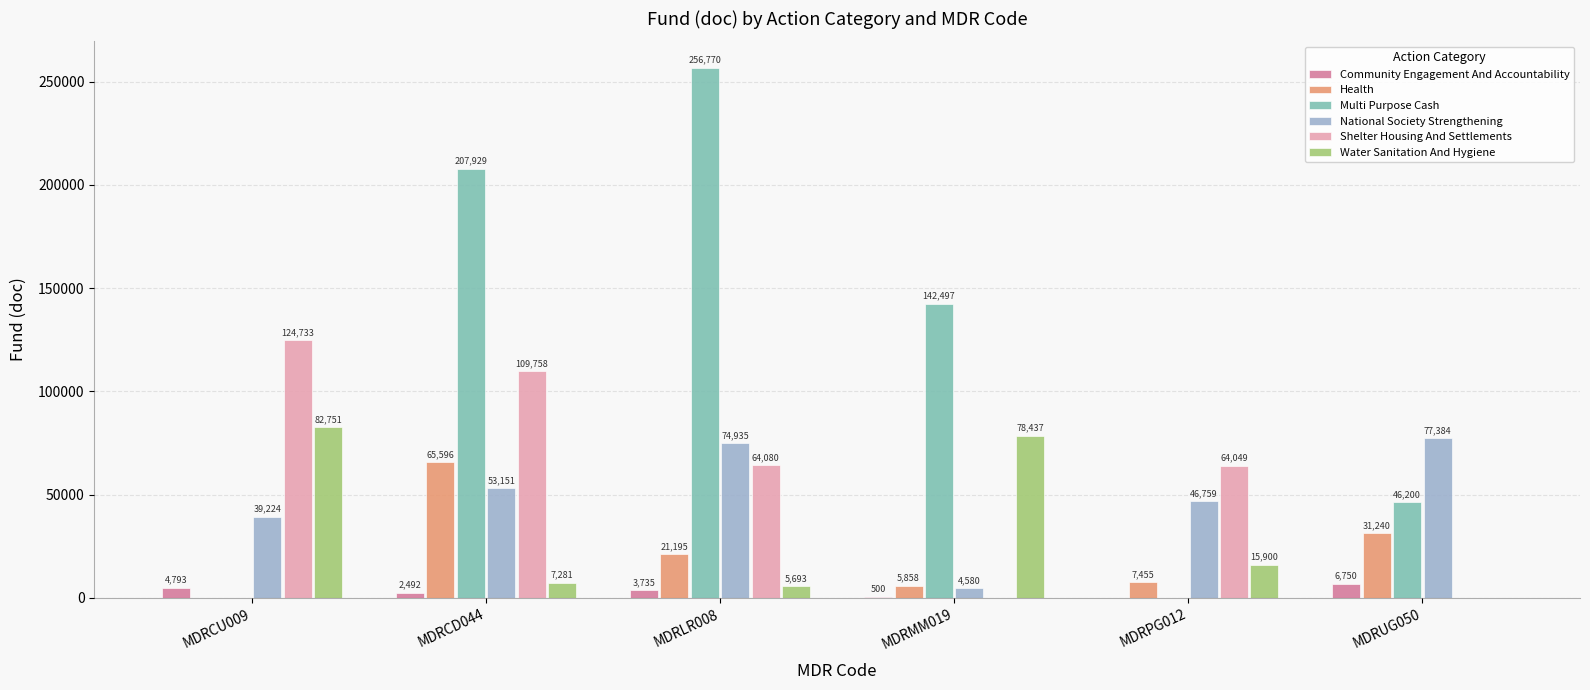

Which series changed the most between MDRMM019 and MDRUG050?

Multi Purpose Cash